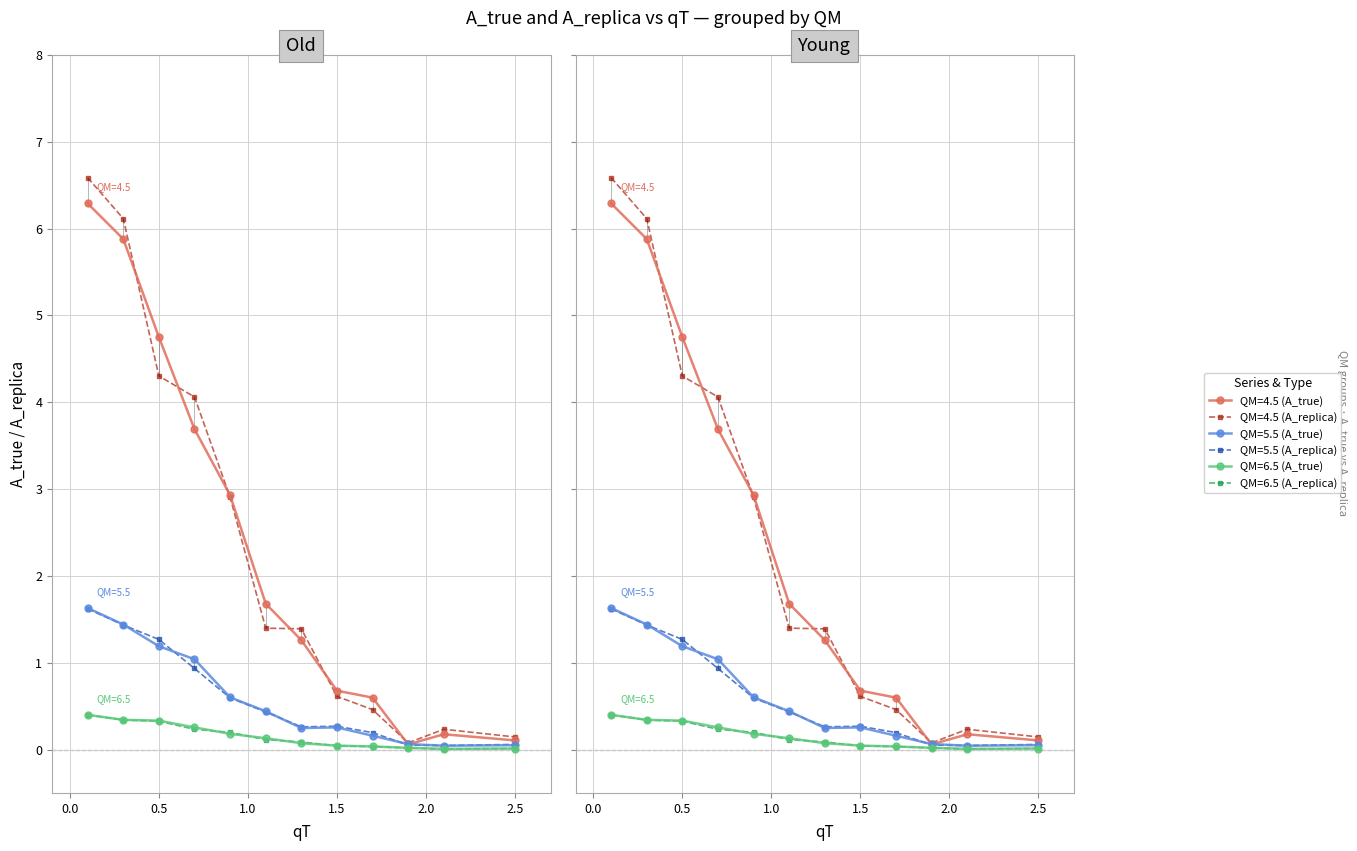

True or false: QM=6.5 and QM=4.5 intersect in this chart.

False